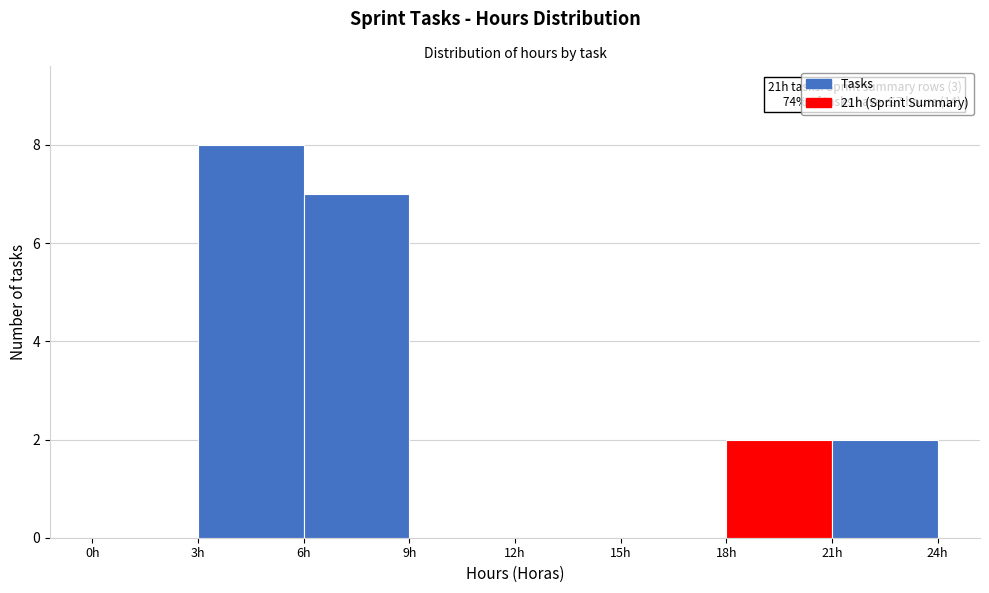

Which range on the x-axis has the tallest bar?

3 to 6